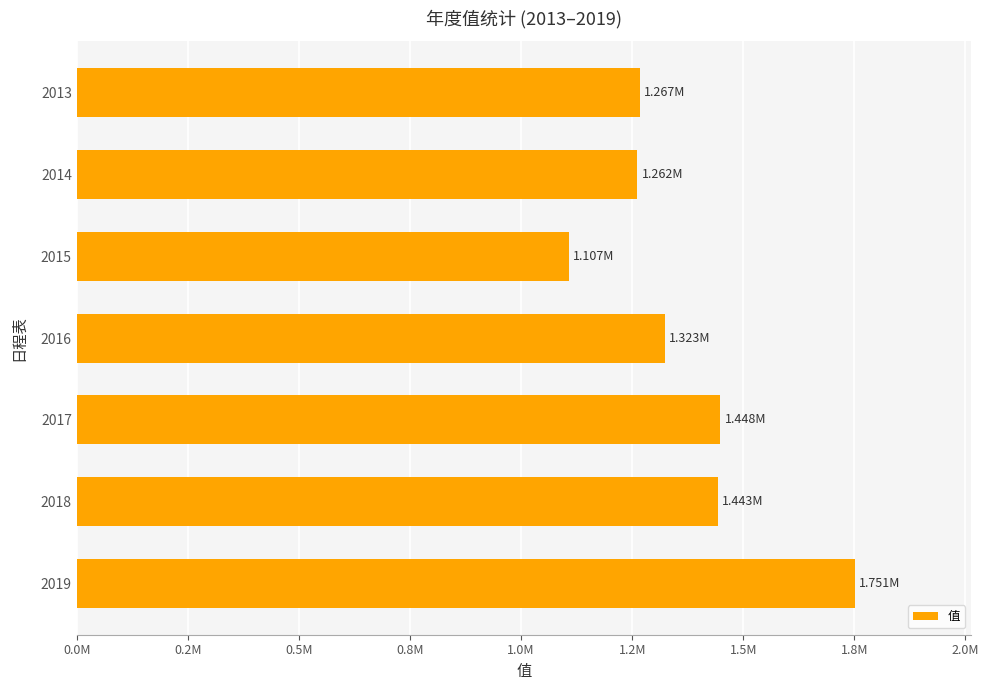

What is the difference between the maximum and second lowest values?

488690.5